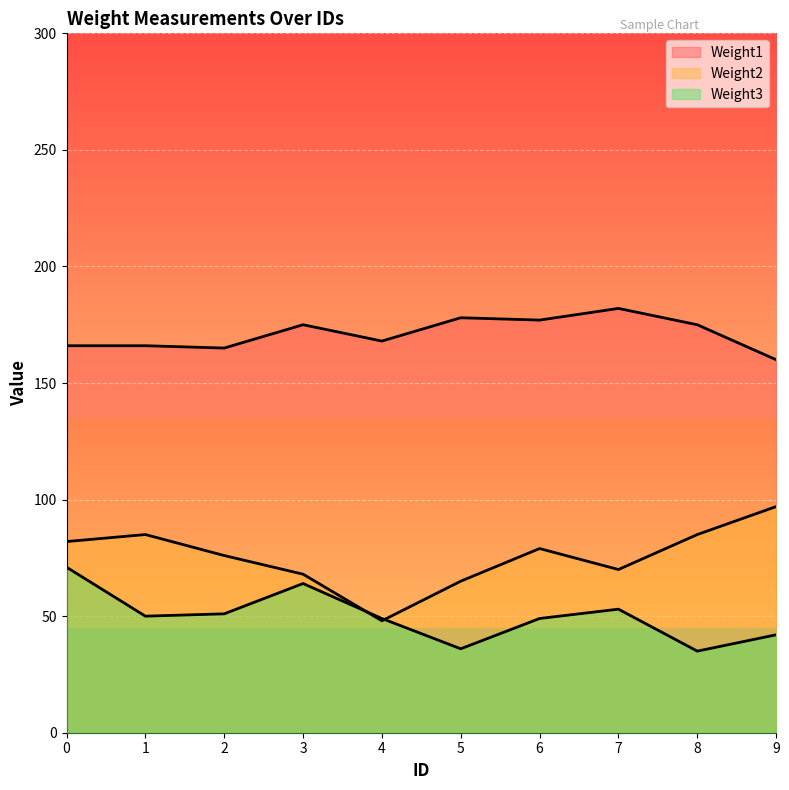

Does the chart display data point markers on the line(s)?

No